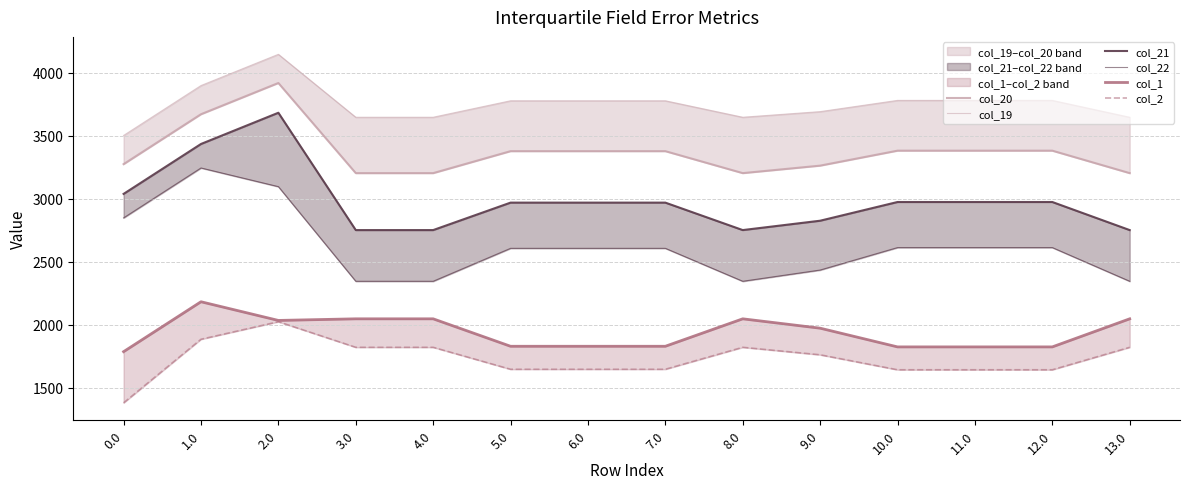

At how many categories does at least one series exceed 3535?

13